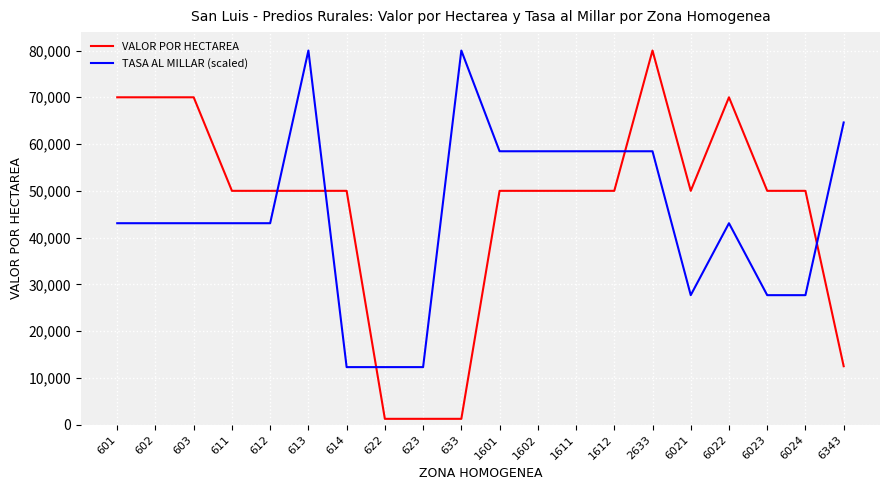

True or false: VALOR POR HECTAREA and TASA AL MILLAR (scaled) intersect in this chart.

True